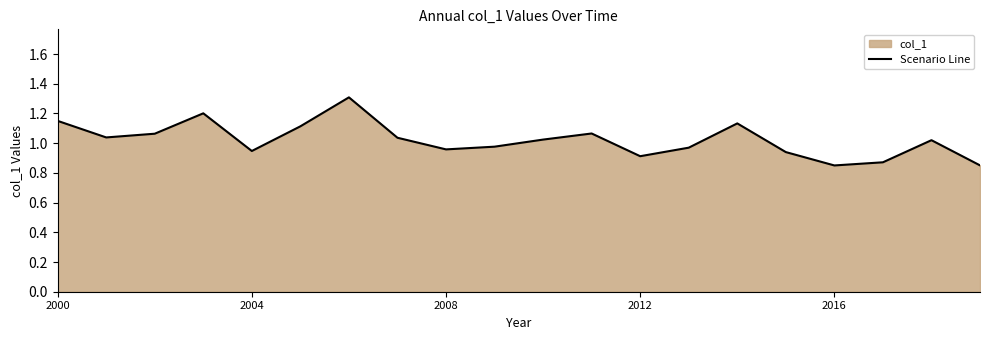

At which category does the chart reach its peak across all series?

6